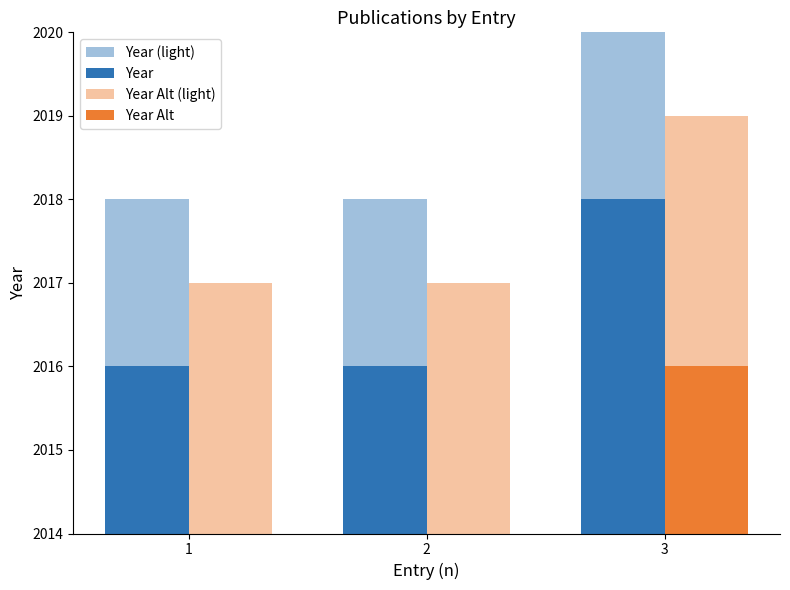

Which series has the widest spread of values?

Year (light)